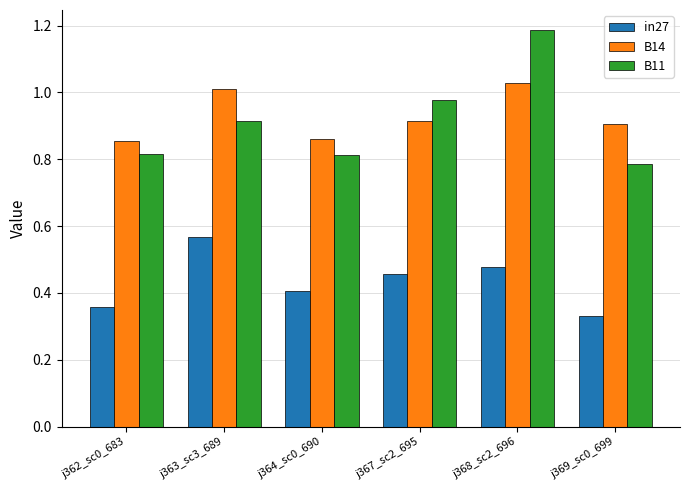

Does the chart contain any negative values?

No